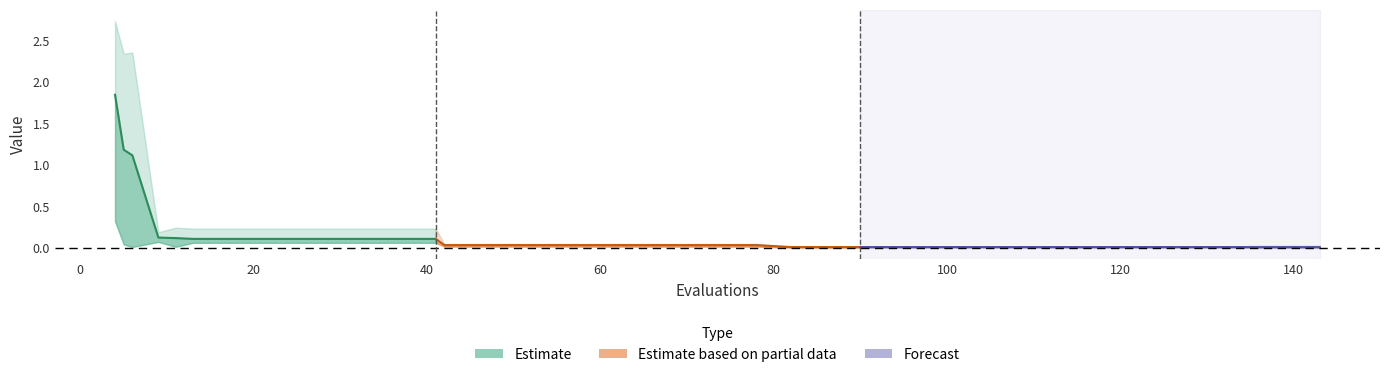

True or false: mean has a value of 0.0 at 33.

False